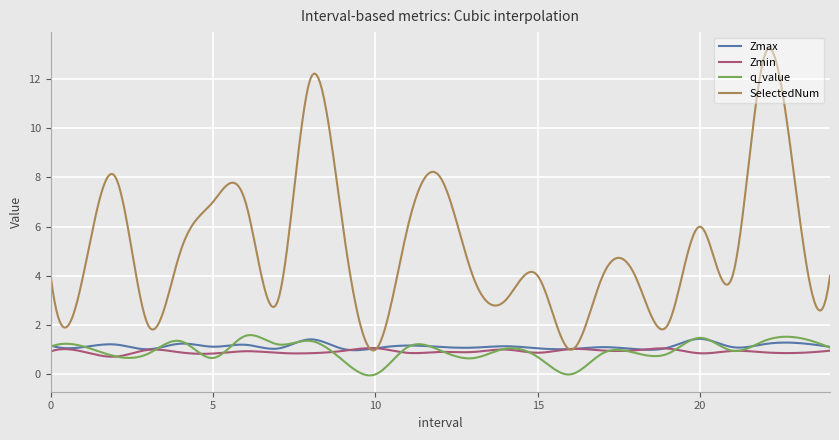

True or false: q_value has more than 2 interior local peaks.

True